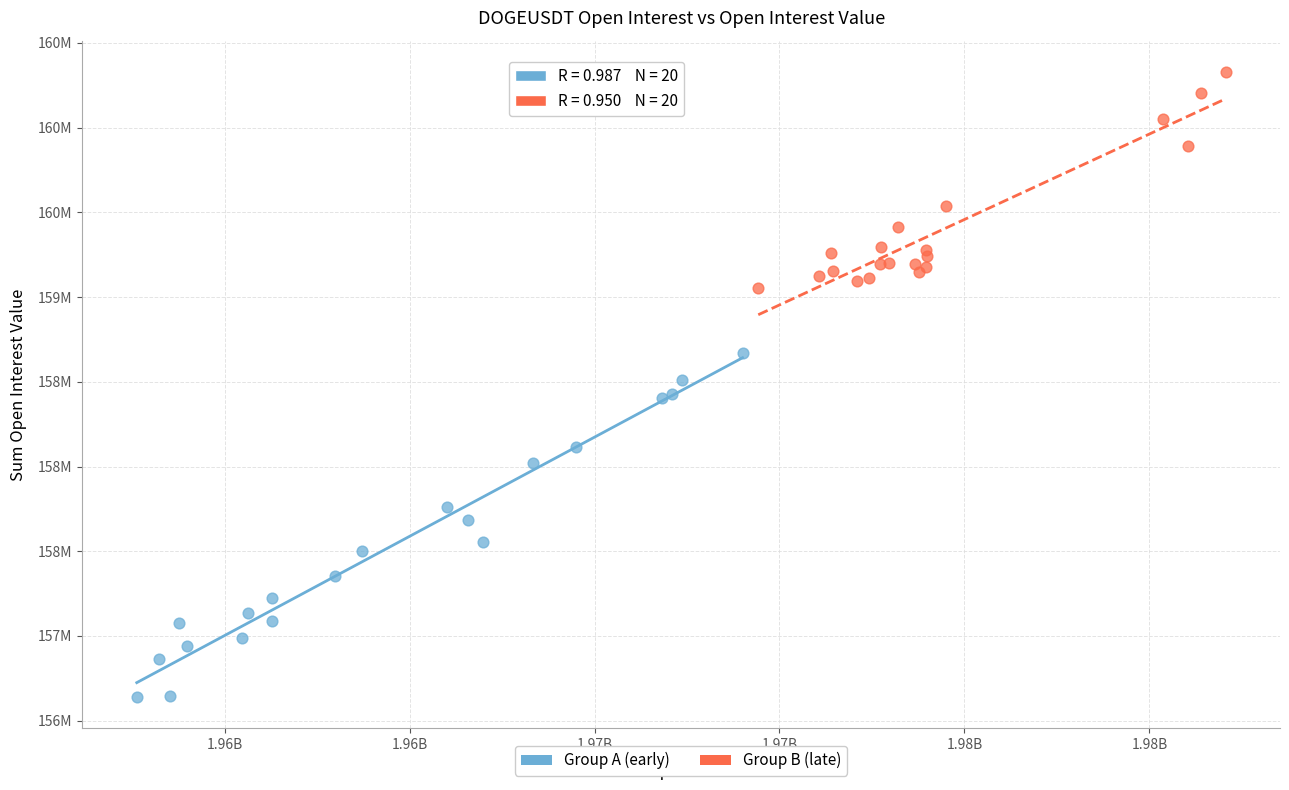

What are all the series names shown in the legend?

Group A (early), Group B (late)